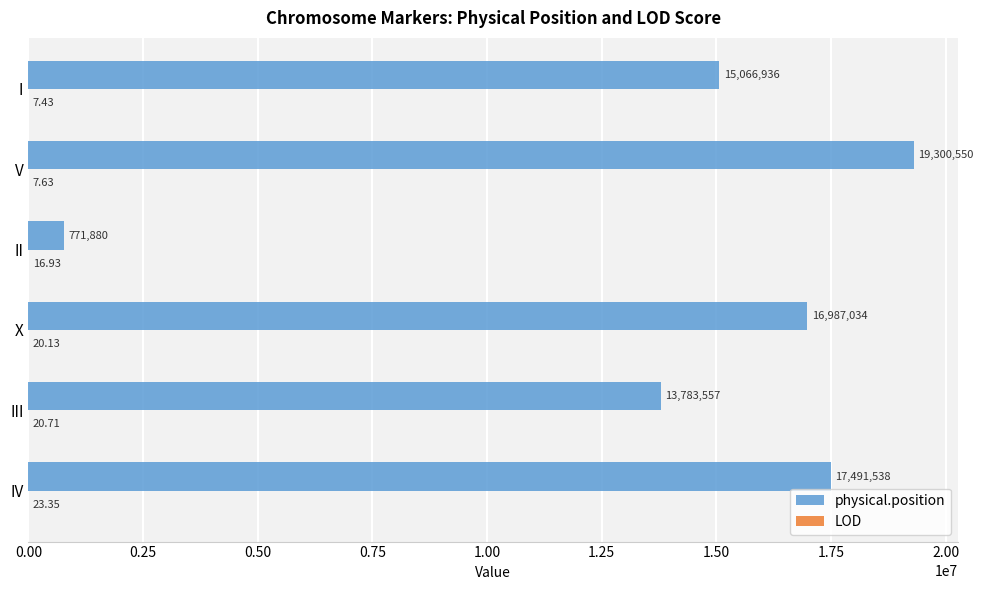

At which category is the sum across all series the highest?

V